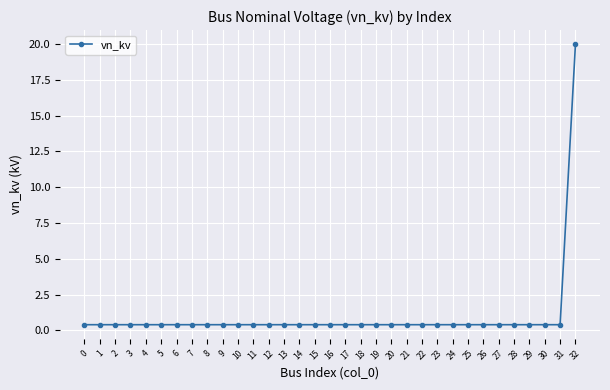

What is the difference between the maximum and minimum values?

19.6